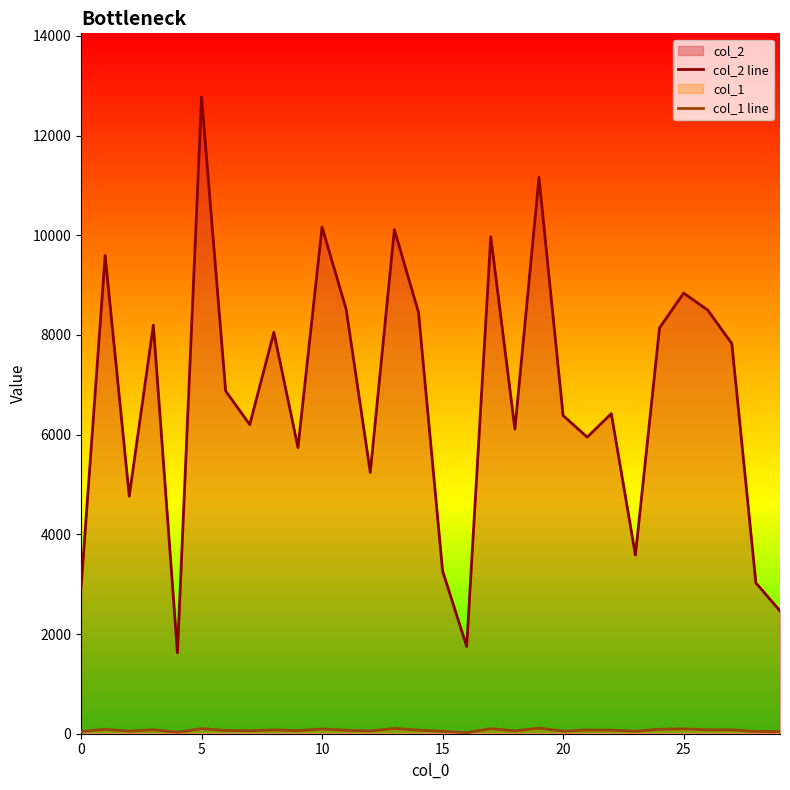

What is the value of the col_1 line point at the 1st from the left?

44